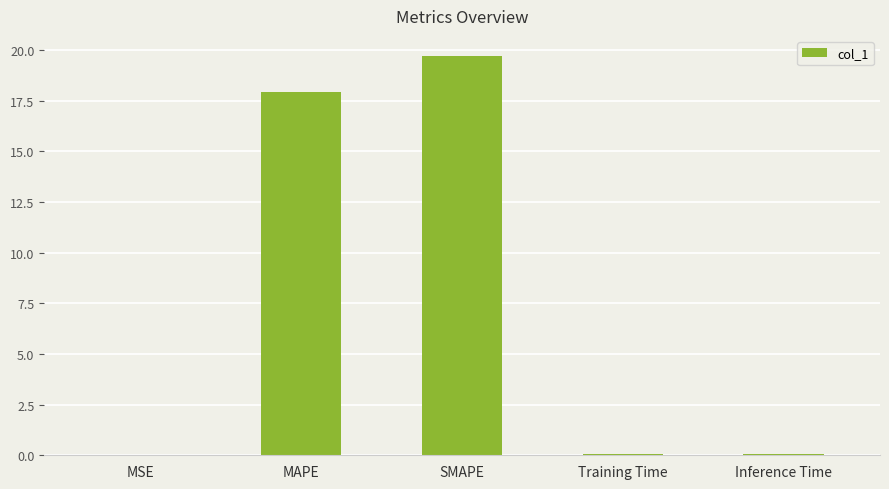

Are the bars grouped side by side (vs. stacked)?

No